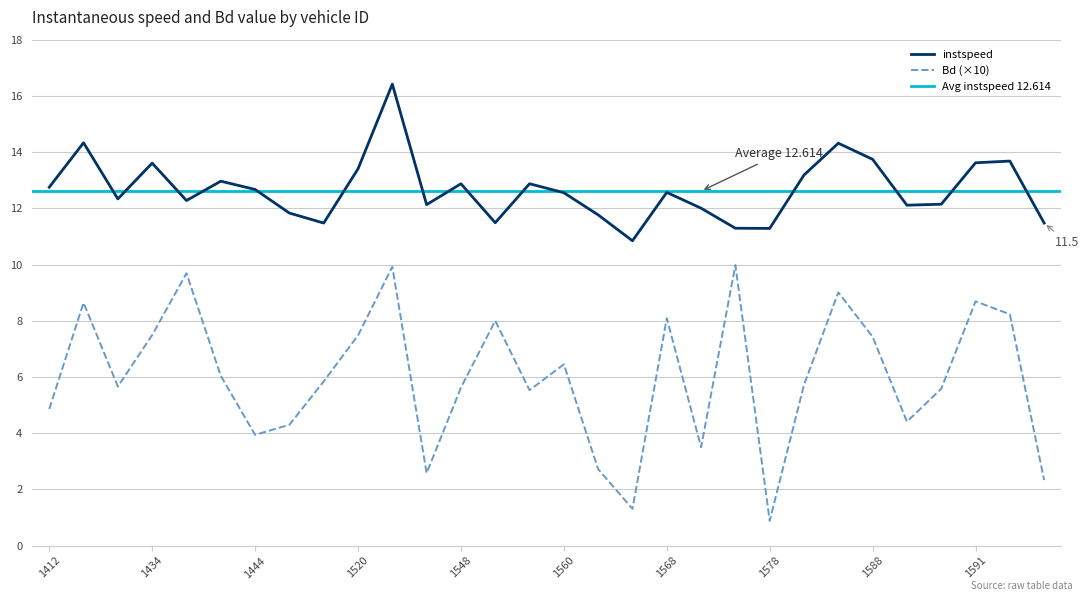

True or false: instspeed has more than 2 points higher than both neighbors.

True